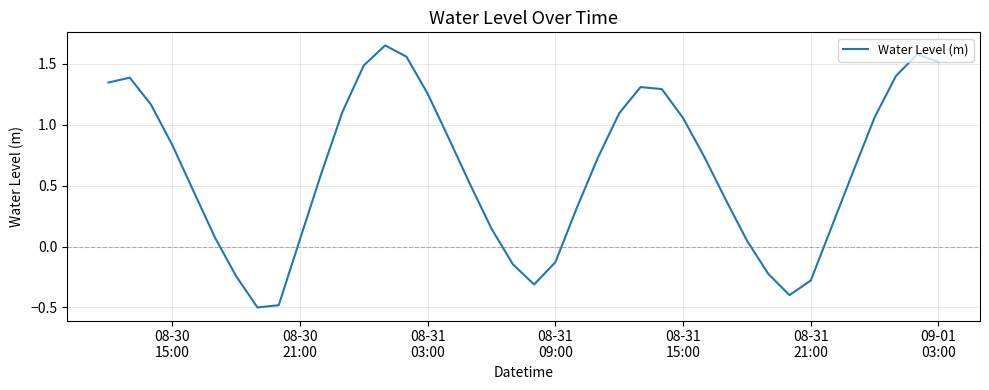

How many lines are shown in the chart?

1